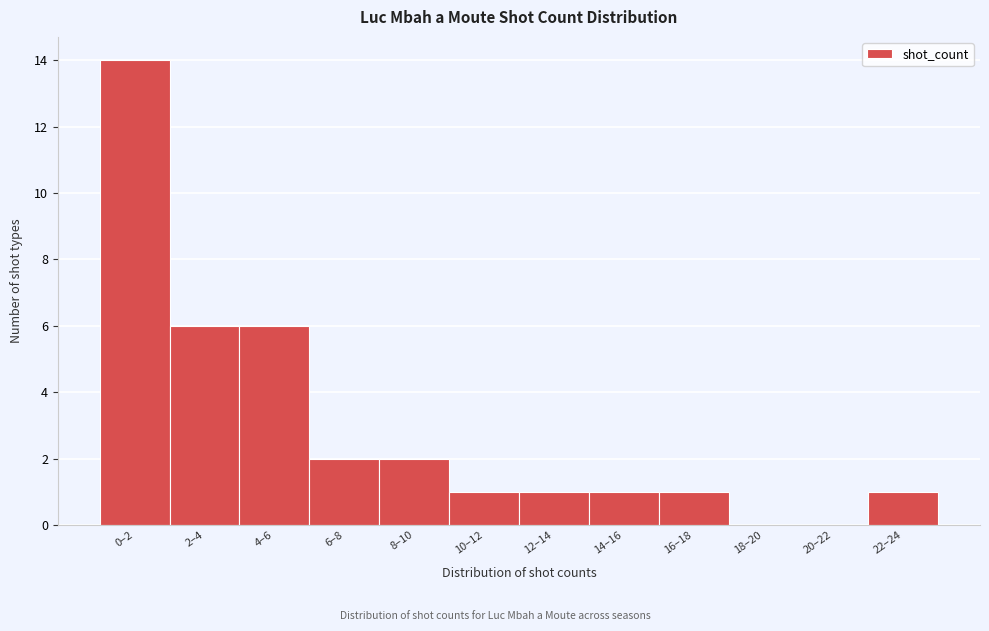

Reading left to right, transcribe all the data shown in this chart.

0–2=14	2–4=6	4–6=6	6–8=2	8–10=2	10–12=1	12–14=1	14–16=1	16–18=1	18–20=0	20–22=0	22–24=1